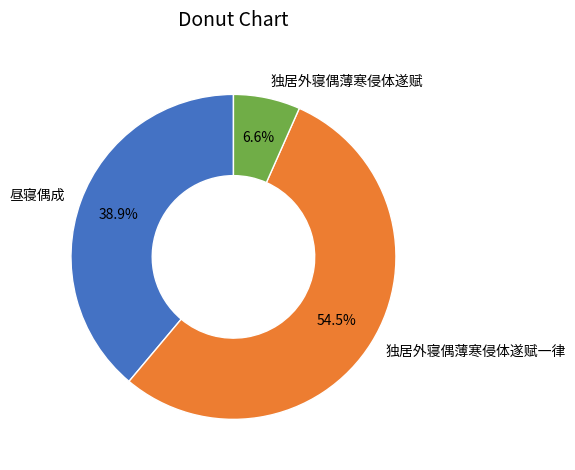

True or false: 昼寝偶成 accounts for 51% of the total.

False